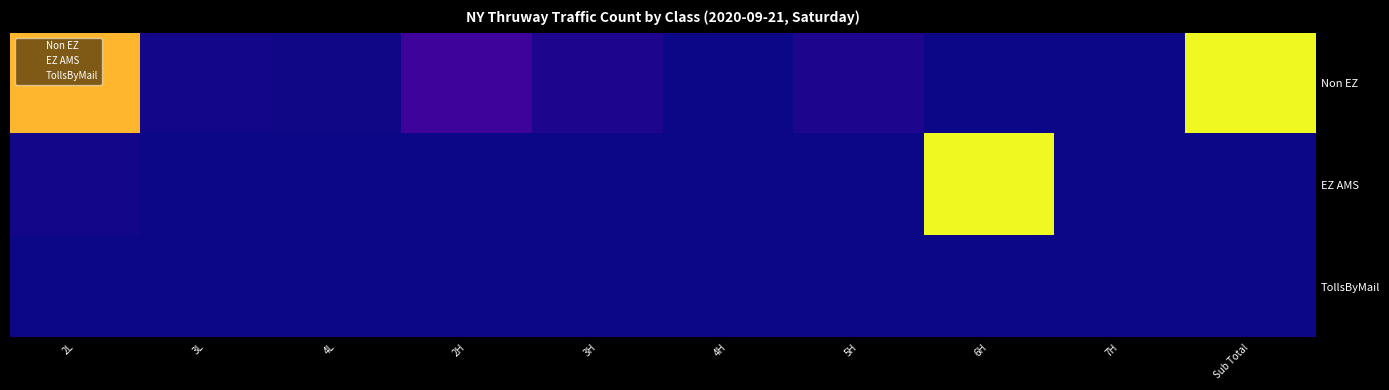

Reading left to right, extract all data points from this chart.

Non EZ: 2L=0.8	3L=0.0	4L=0.0	2H=0.1	3H=0.0	4H=0.0	5H=0.0	6H=0.0	7H=0.0	Sub Total=1.0
EZ AMS: 2L=0.0	3L=0.0	4L=0.0	2H=0.0	3H=0.0	4H=0.0	5H=0.0	6H=1.0	7H=0.0	Sub Total=0.0
TollsByMail: 2L=0.0	3L=0.0	4L=0.0	2H=0.0	3H=0.0	4H=0.0	5H=0.0	6H=0.0	7H=0.0	Sub Total=0.0